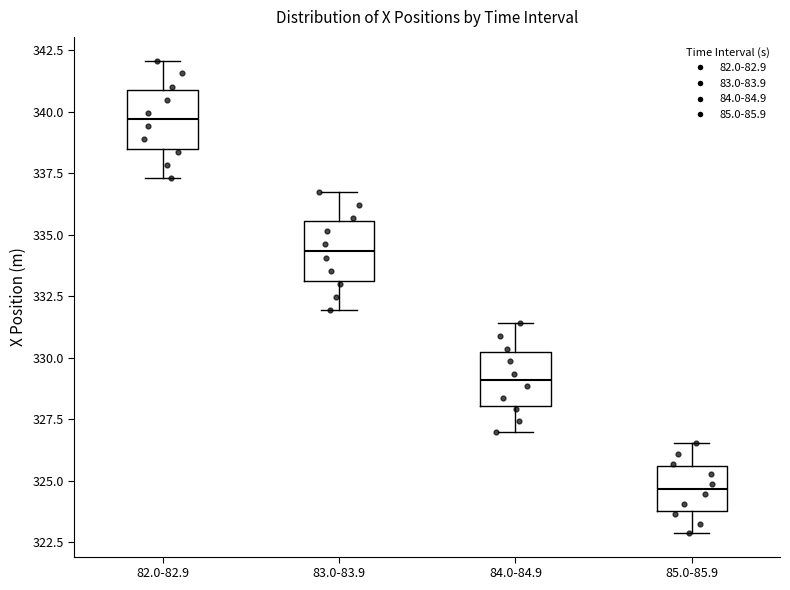

Reading left to right, read every box against the y-axis: the position of its median line, the range the box covers, and the ends of its whiskers. The values are not printed on the chart, so give them approximately, as read against the axis.

82.0-82.9: median 339.5, box 338.5 to 341.0, whiskers 337.5 to 342.0
83.0-83.9: median 334.5, box 333.0 to 335.5, whiskers 332.0 to 337.0
84.0-84.9: median 329.0, box 328.0 to 330.0, whiskers 327.0 to 331.5
85.0-85.9: median 324.5, box 324.0 to 325.5, whiskers 323.0 to 326.5